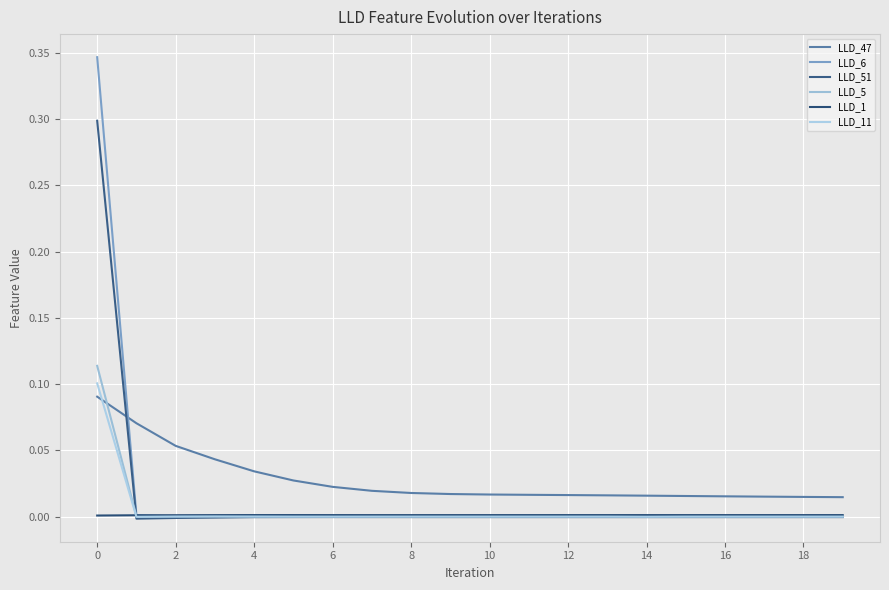

Rank the series by their maximum value, from lowest to highest.

LLD_1, LLD_47, LLD_11, LLD_5, LLD_51, LLD_6